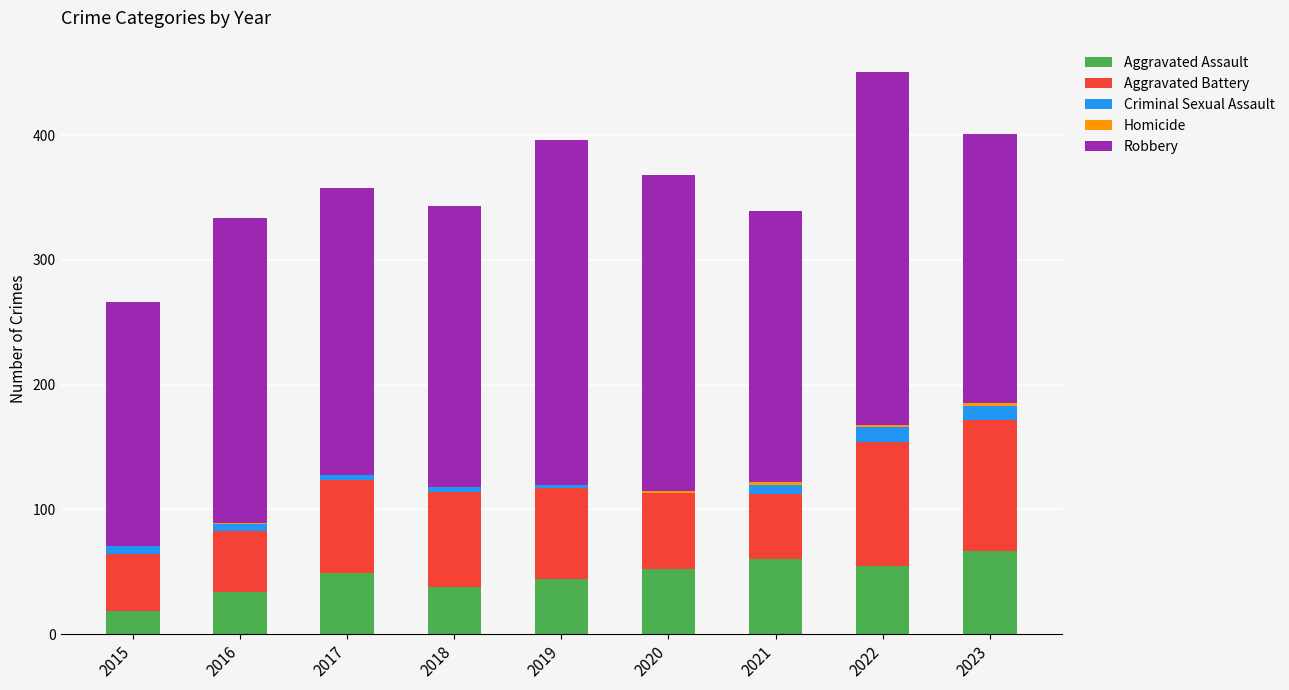

What is the sum of all Aggravated Assault values?

418